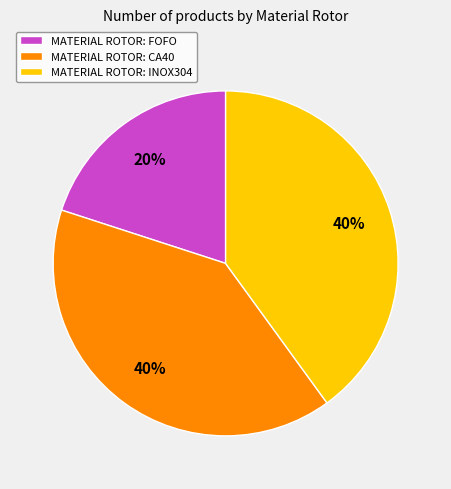

Which category has the smallest portion of the pie?

MATERIAL ROTOR: FOFO